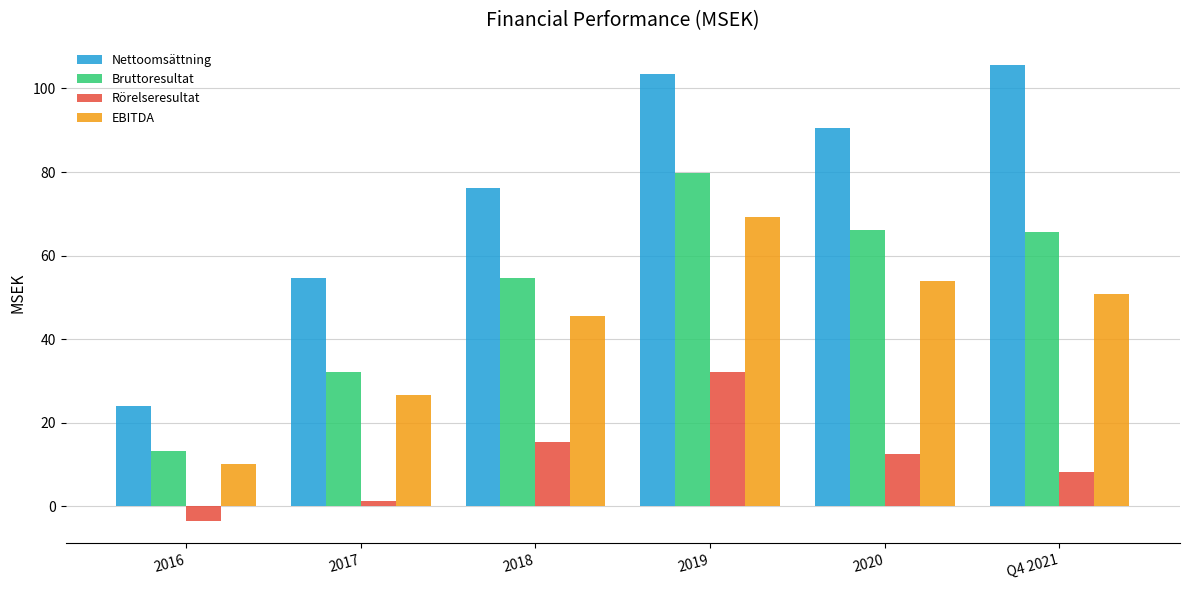

Which series has the largest range (max minus min)?

Nettoomsättning